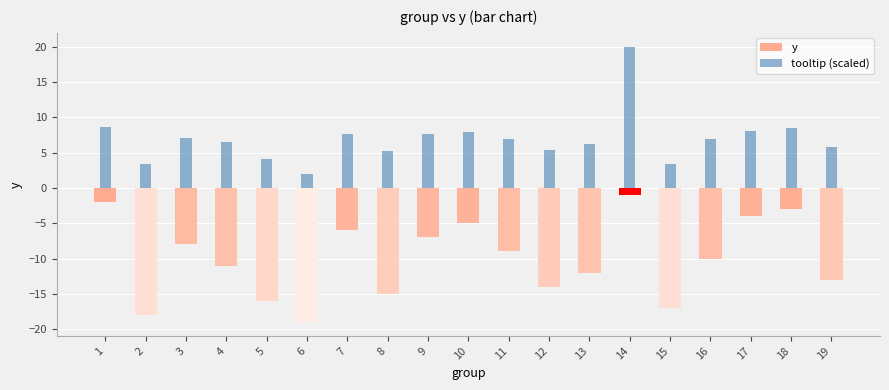

At which label does tooltip (scaled) first exceed 6?

1